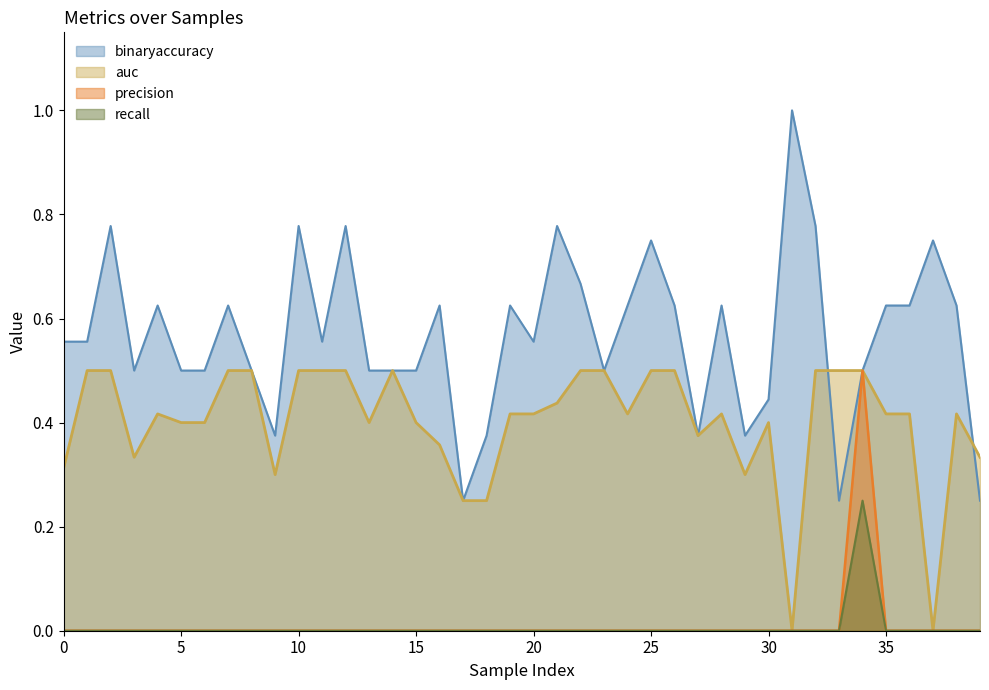

Which series changed the most between 8 and 16?

auc